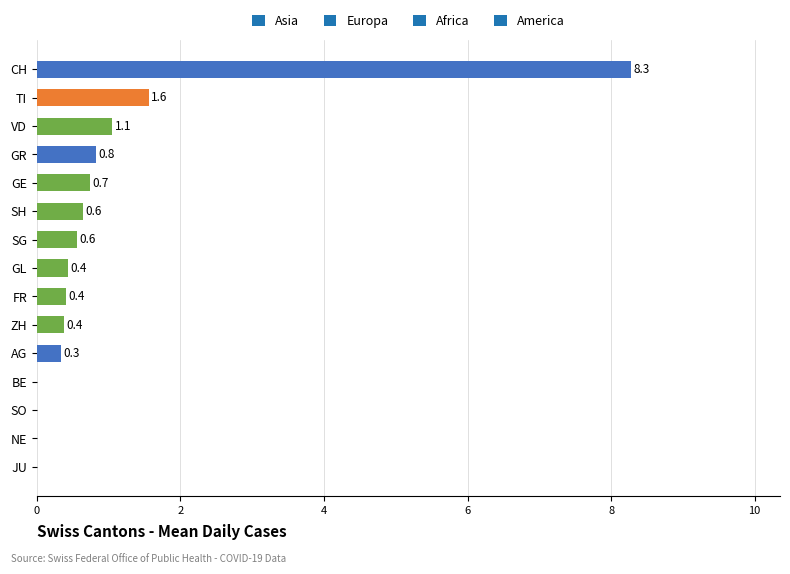

What is the approximate value at CH?

8.3